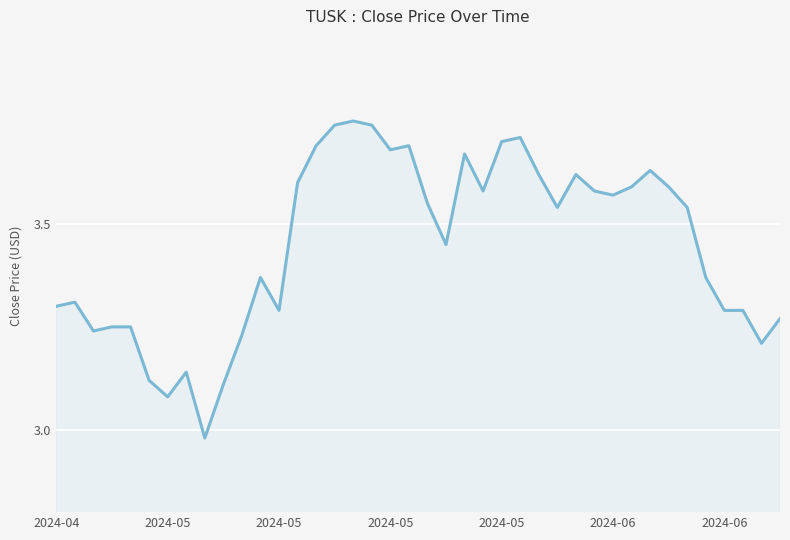

What is the difference between the maximum and minimum values?

0.8